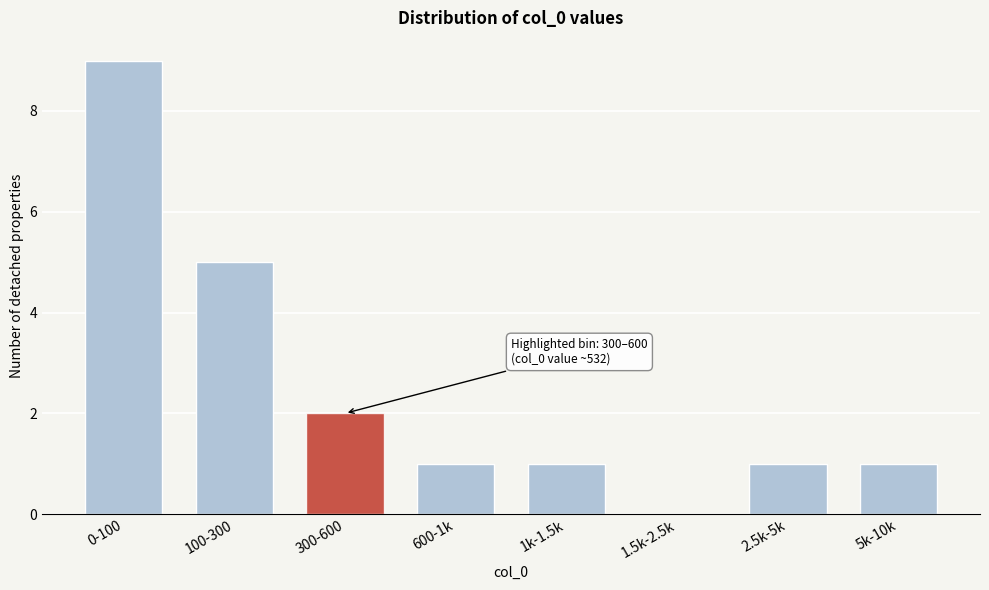

Reading left to right, what are all the values shown in this chart?

0-100=9	100-300=5	300-600=2	600-1k=1	1k-1.5k=1	1.5k-2.5k=0	2.5k-5k=1	5k-10k=1